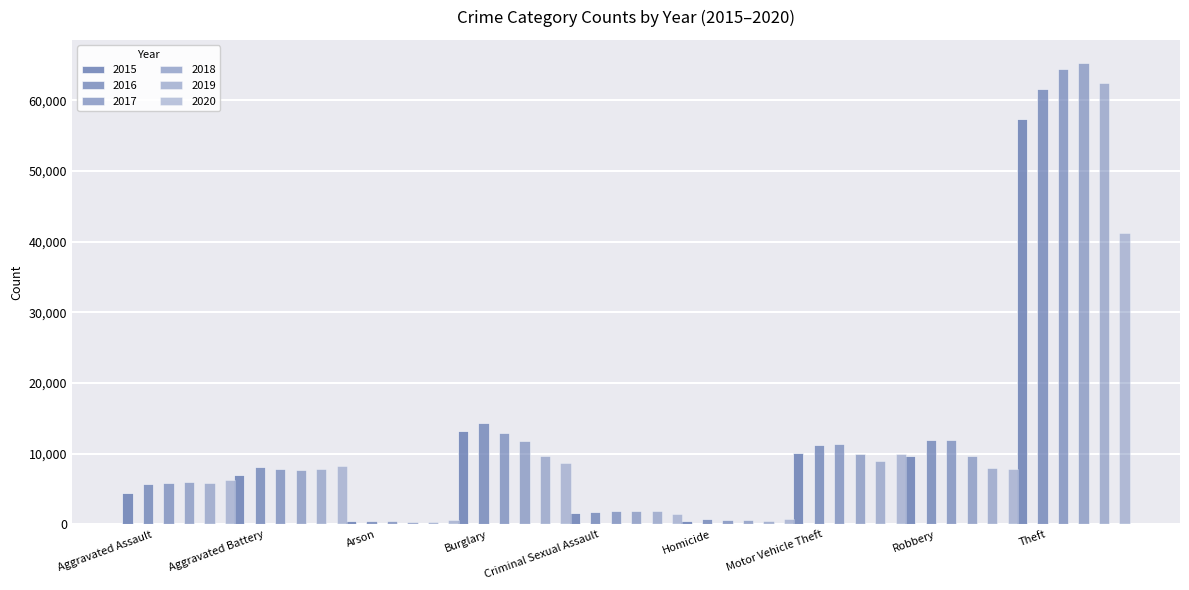

Rank the categories by 2020 value from highest to lowest.

Theft, Motor Vehicle Theft, Burglary, Aggravated Battery, Robbery, Aggravated Assault, Criminal Sexual Assault, Homicide, Arson